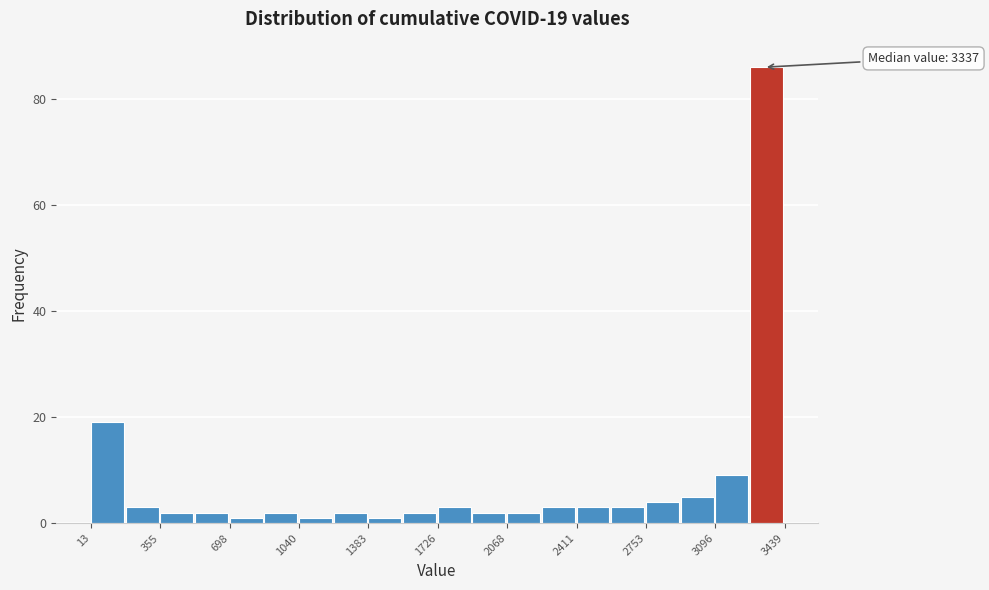

Around what value on the x-axis is the tallest bar? Give the approximate position of its centre, as read against the axis.

3350